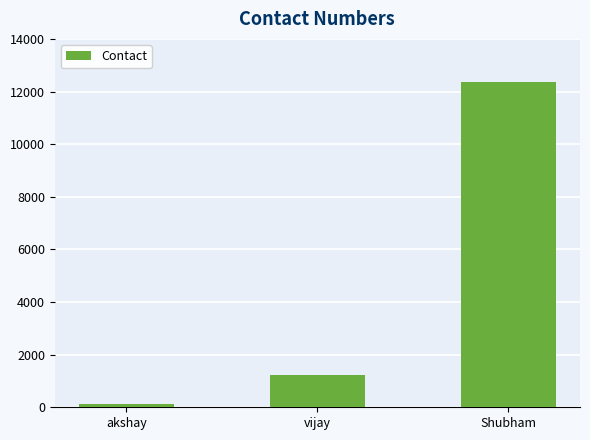

What is the difference between the second highest and minimum values?

1111